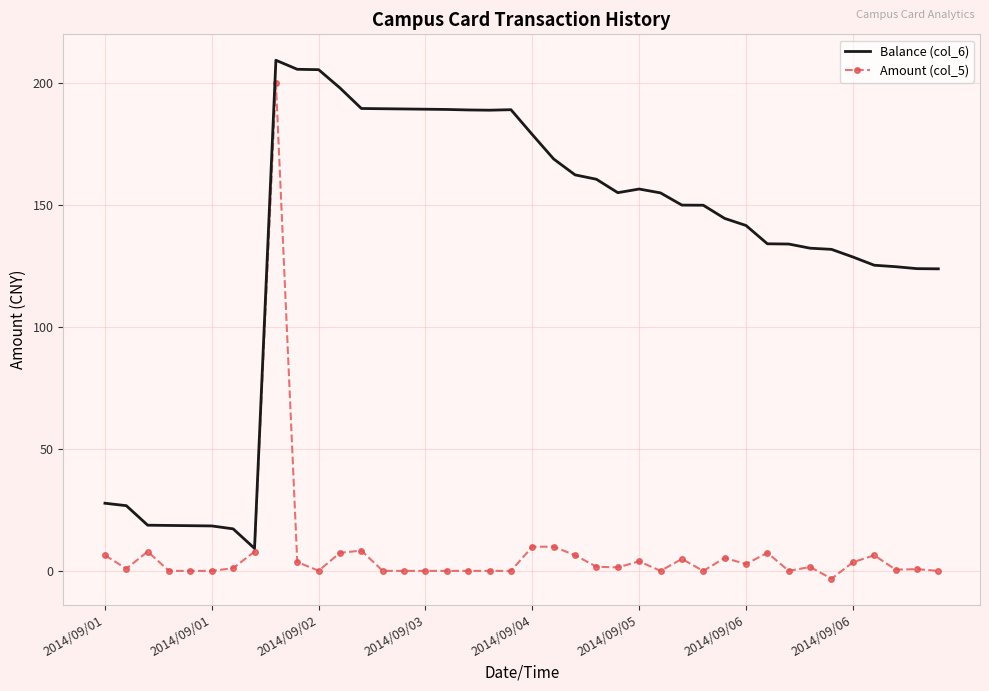

What is the minimum value for Amount (col_5)?

-3.1